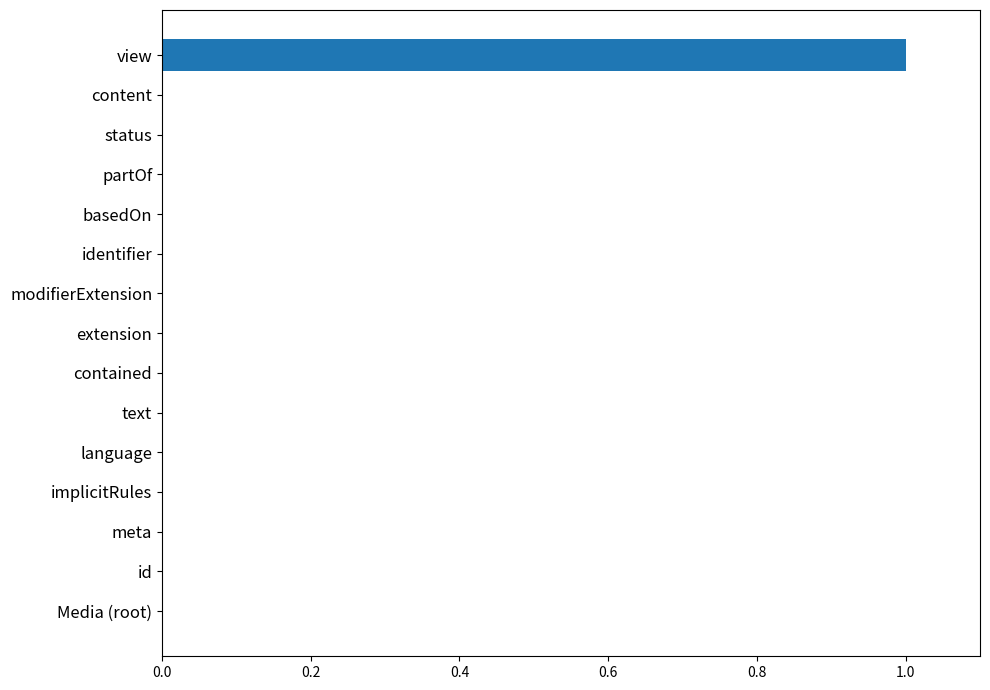

Which label corresponds to the largest value in the chart?

view